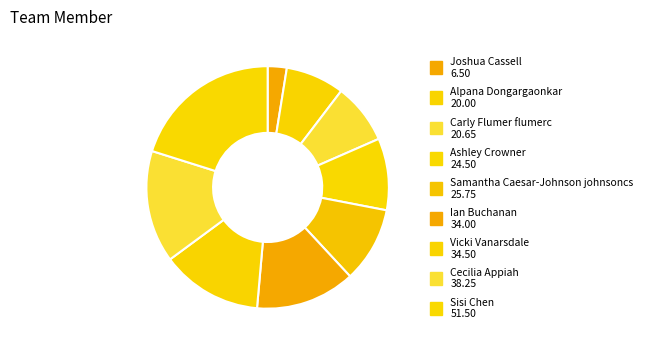

Count the number of slices in the pie.

9